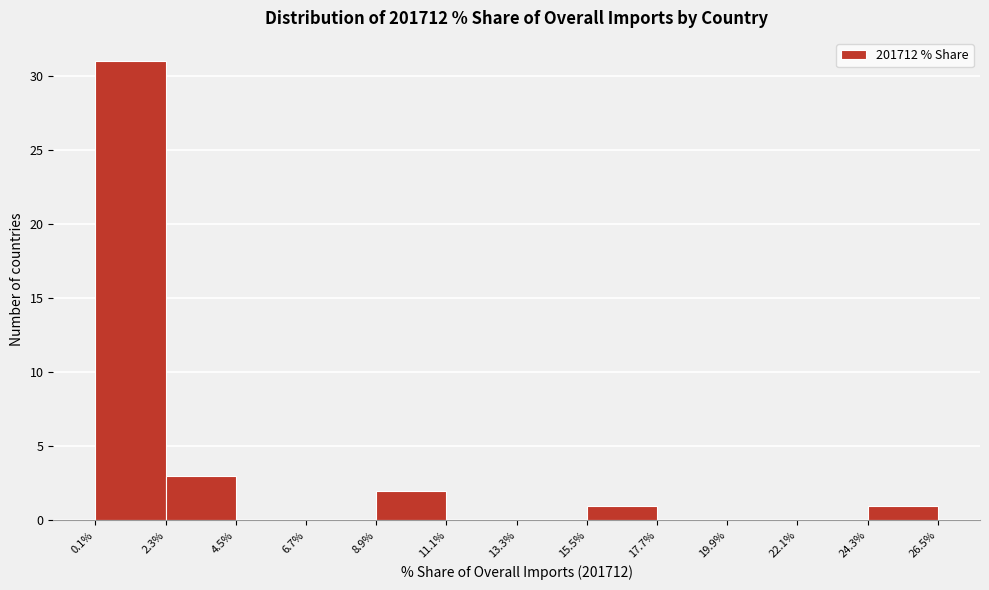

Over which range of the x-axis is the bar tallest?

0.1% to 2.3%